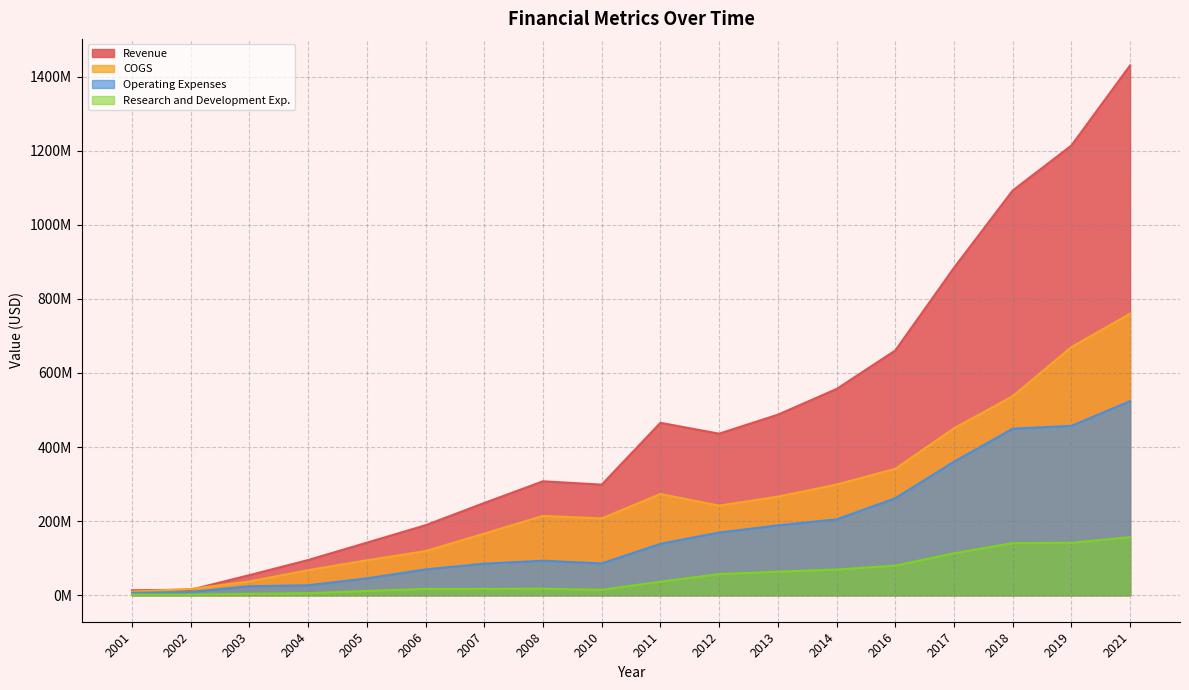

At which label is Operating Expenses closest to 265211000?

2016